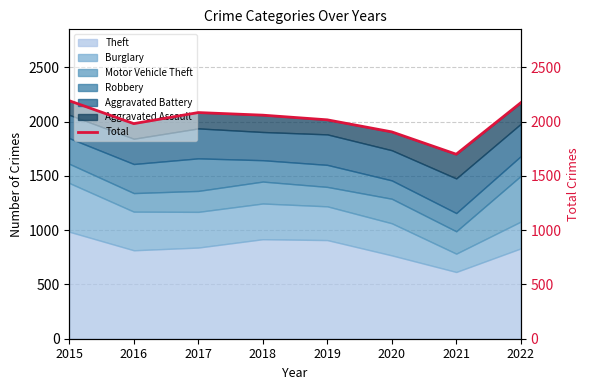

Count the number of categories in the chart.

8